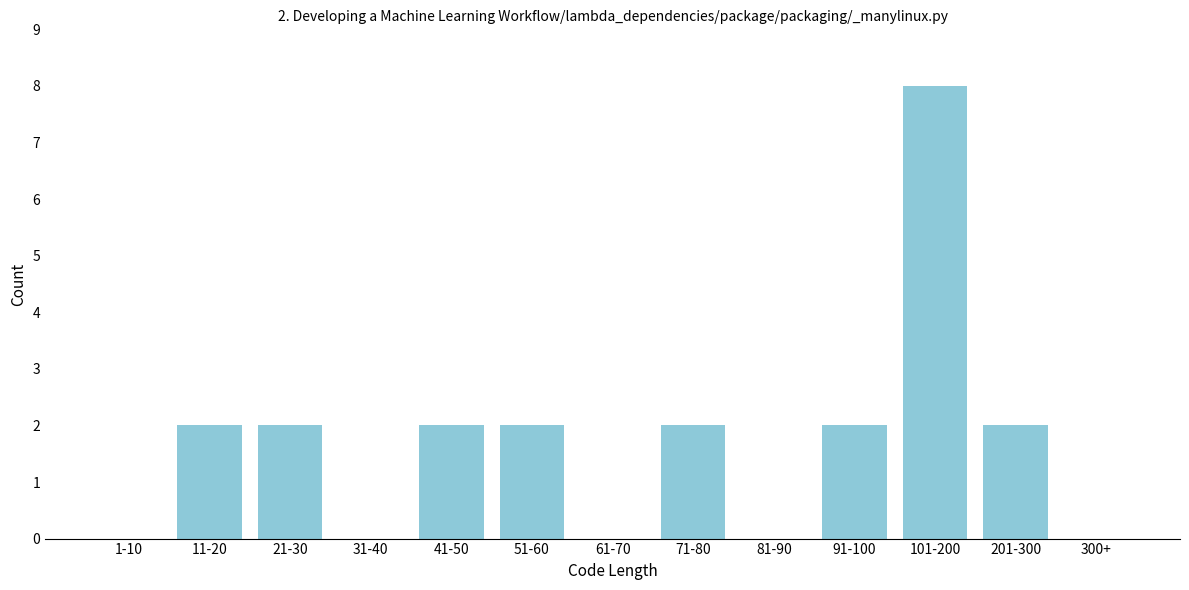

Reading right to left, what are all the values shown in this chart?

300+=0	201-300=2	101-200=8	91-100=2	81-90=0	71-80=2	61-70=0	51-60=2	41-50=2	31-40=0	21-30=2	11-20=2	1-10=0